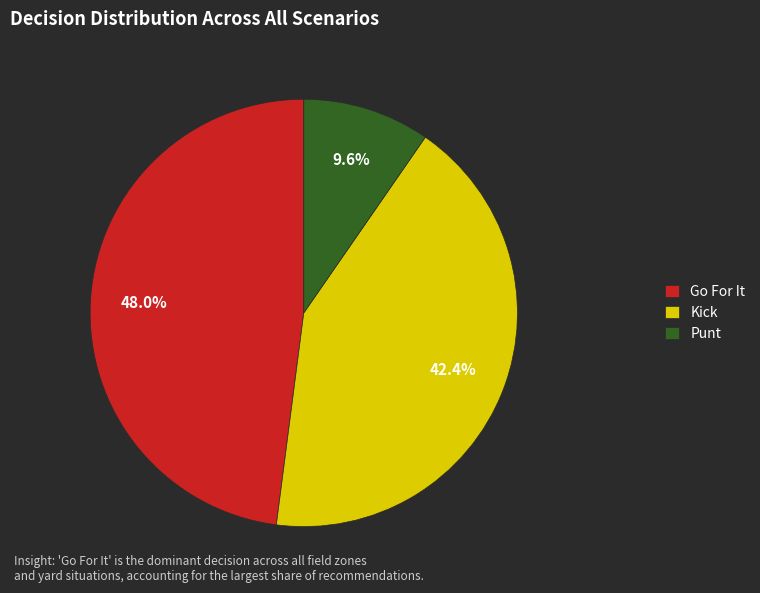

What is the largest slice in the pie chart?

Go For It